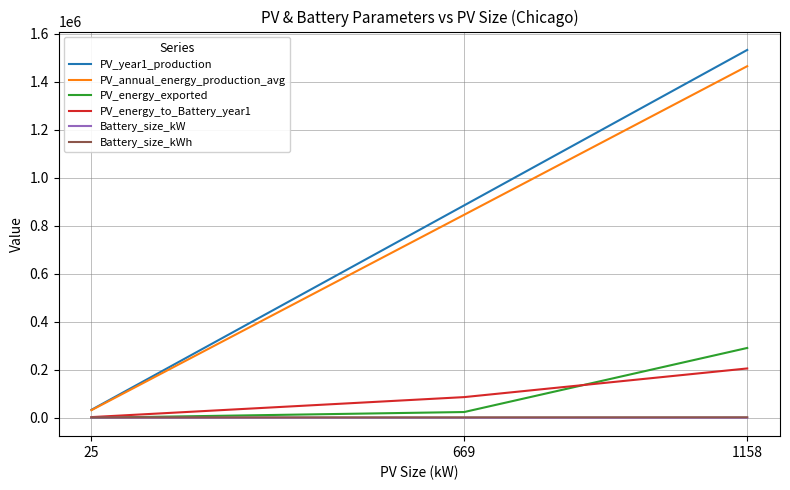

What is the sum of all PV_energy_exported values?

314743.0